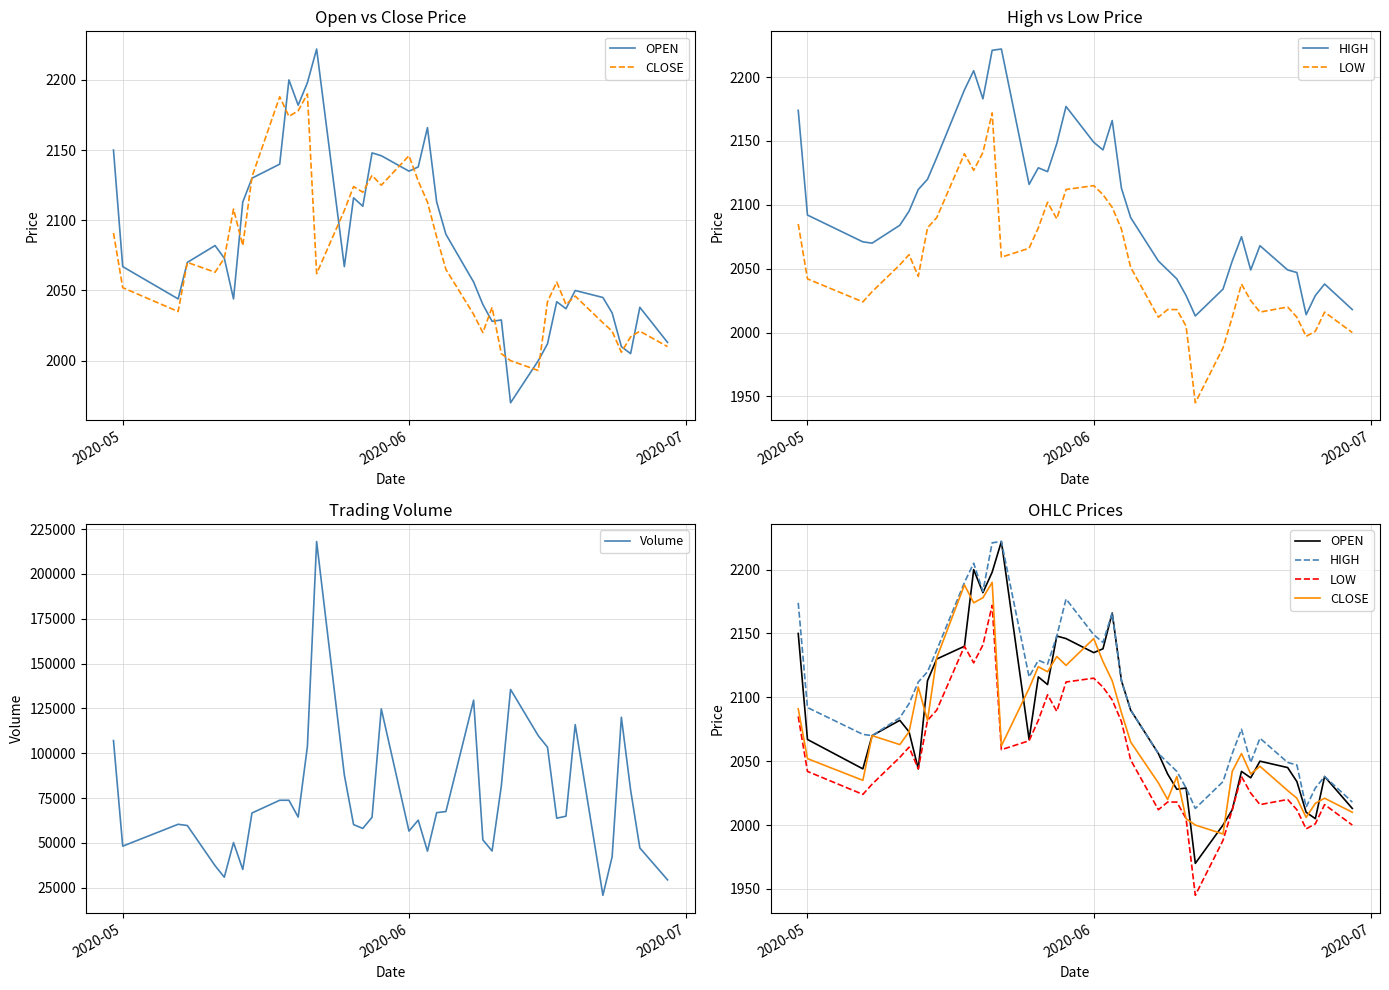

The value of HIGH at 21 is 3511. True or false?

False